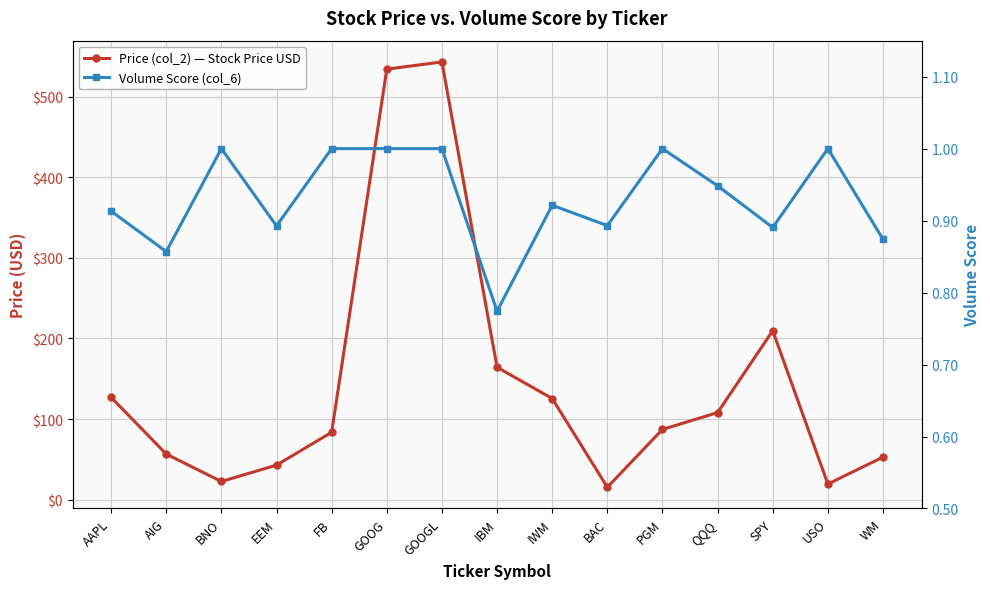

Is the value of Price (col_2) — Stock Price USD at FB greater than the value of Volume Score (col_6) at GOOGL?

Yes